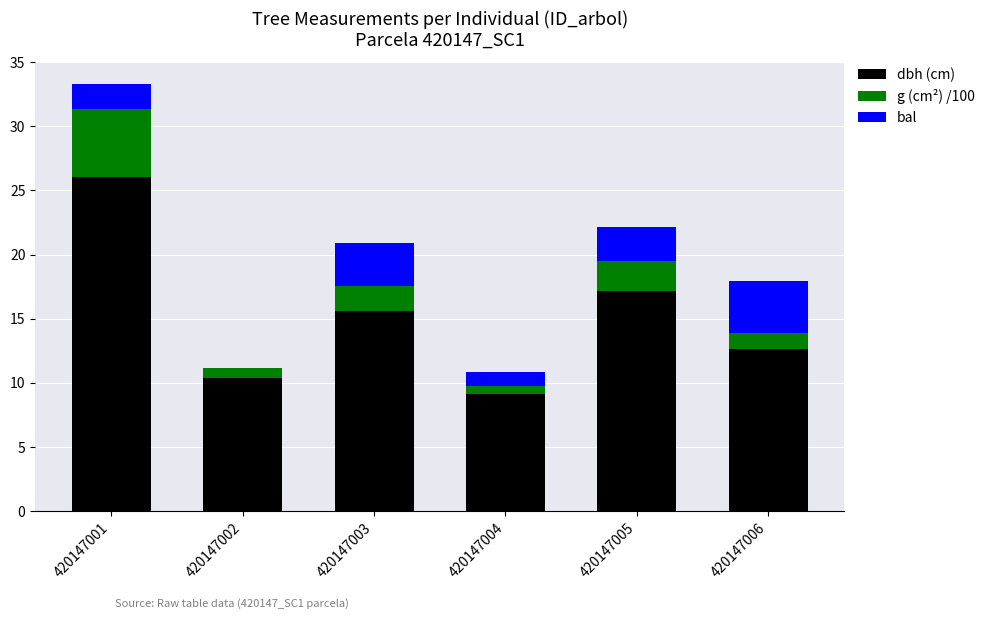

Which category has the highest value in the dbh (cm) series?

420147001